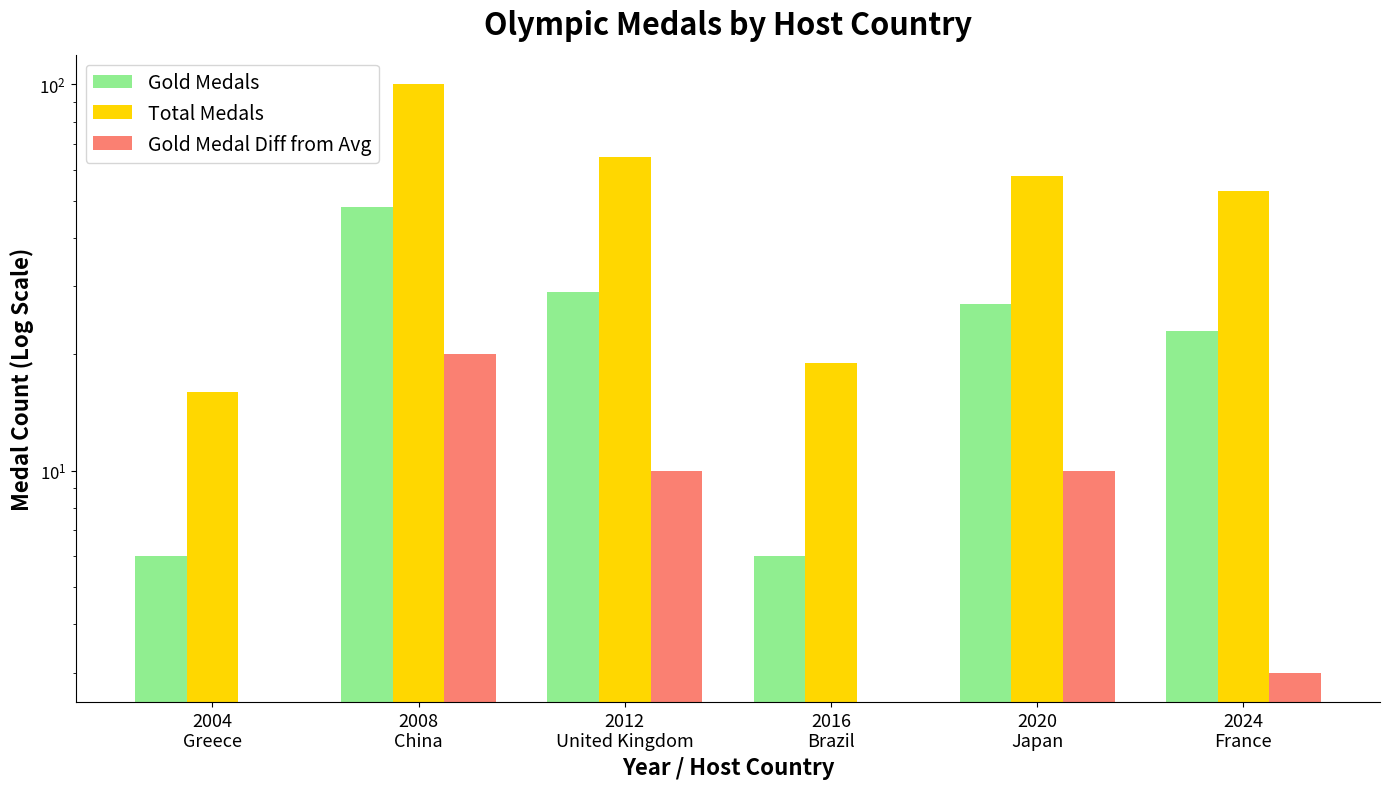

Which has a higher value, 2024
France or 2012
United Kingdom?

2012
United Kingdom